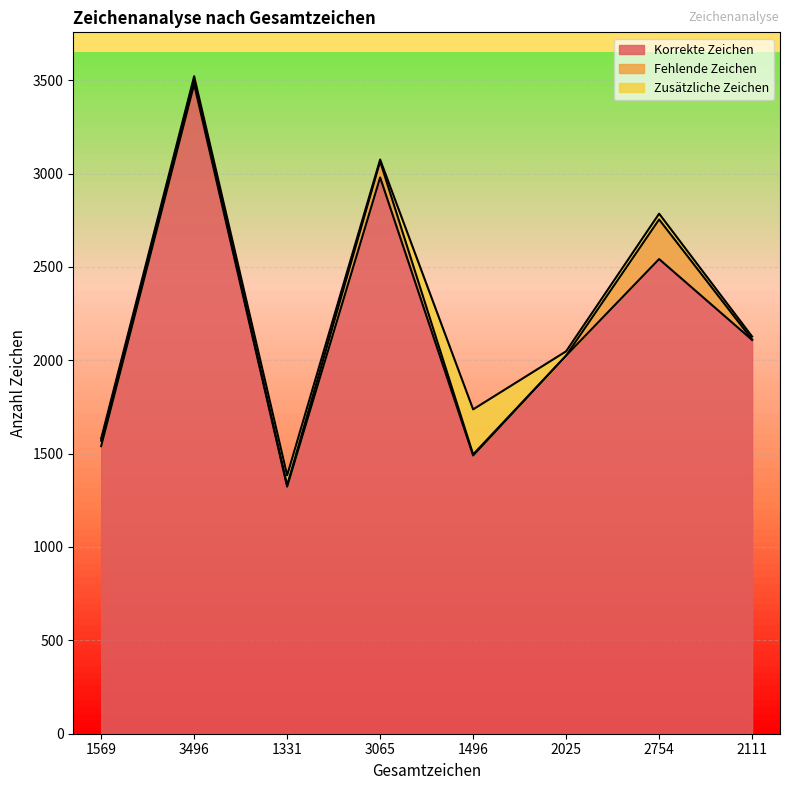

What is the label of the 6th point from the left?

2025